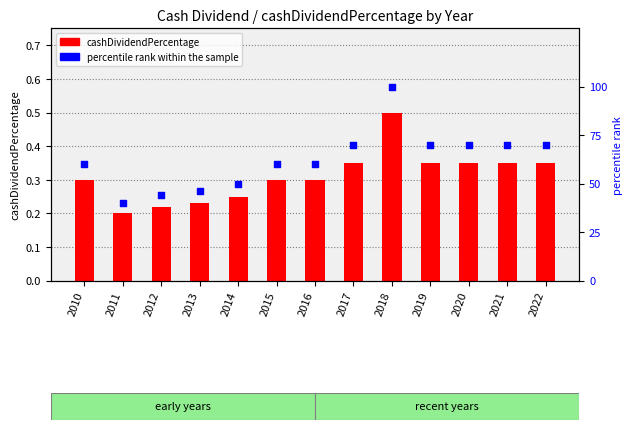

What are all the series names shown in the legend?

cashDividendPercentage, percentile rank within the sample